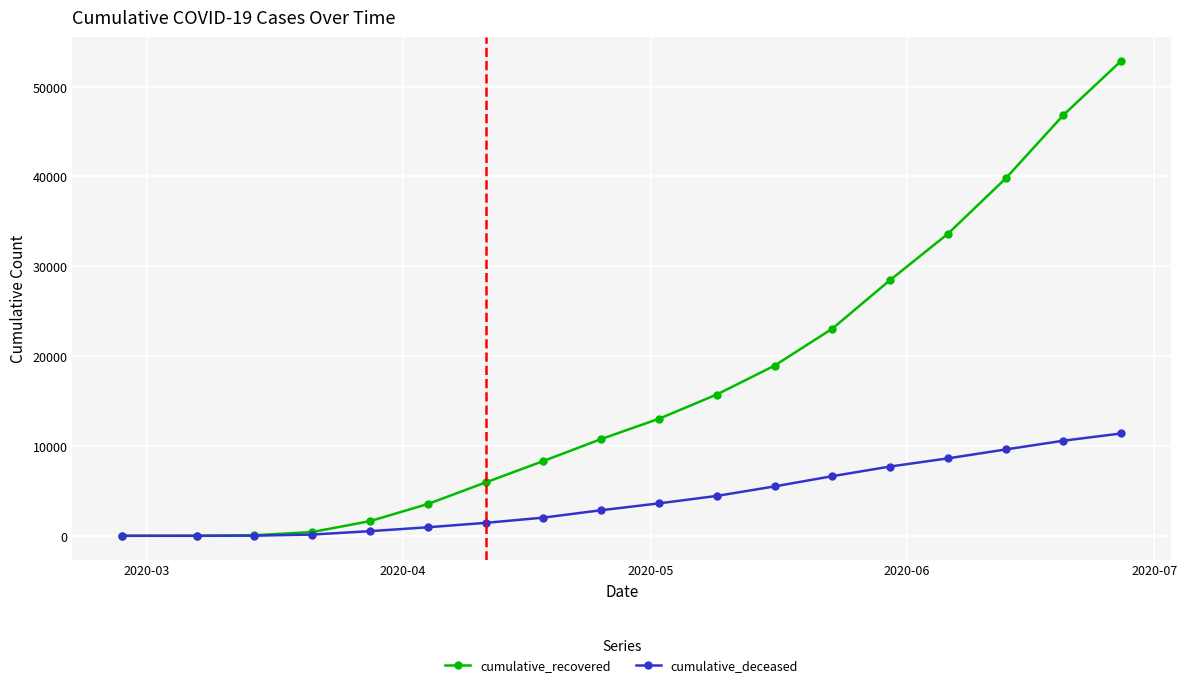

True or false: cumulative_recovered has more than 1 interior local peaks.

False